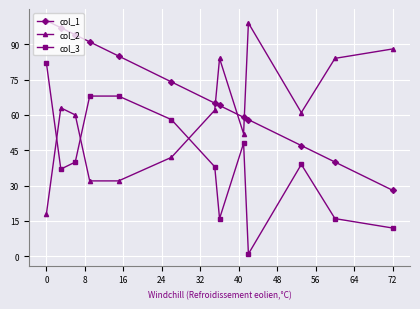

True or false: col_1 has more than 2 interior local peaks.

False